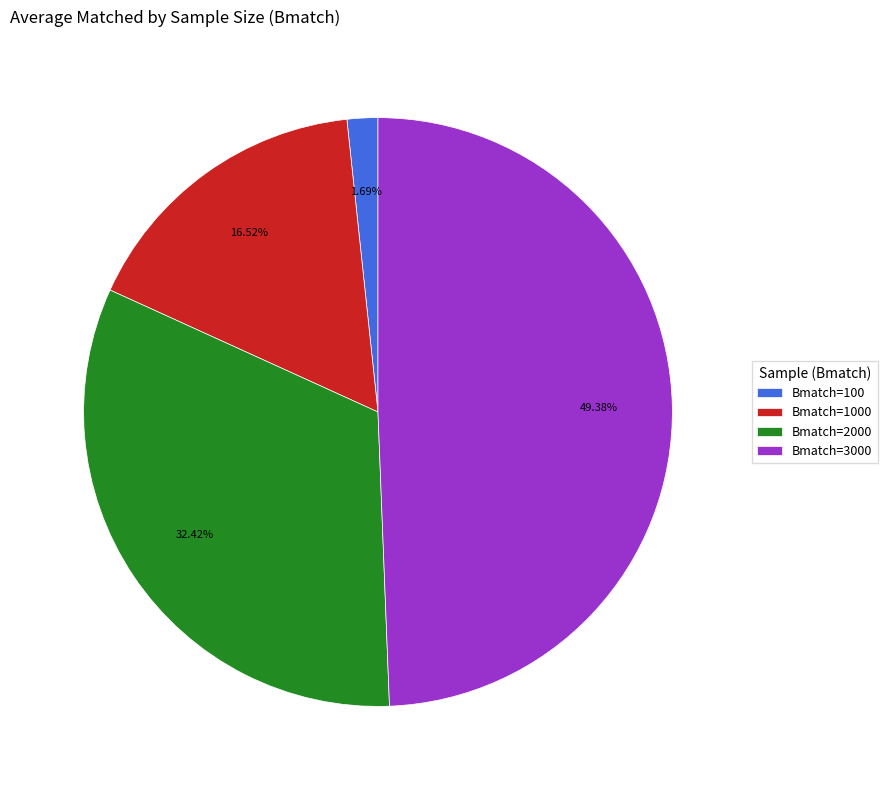

Is Bmatch=1000 the majority of the pie?

No